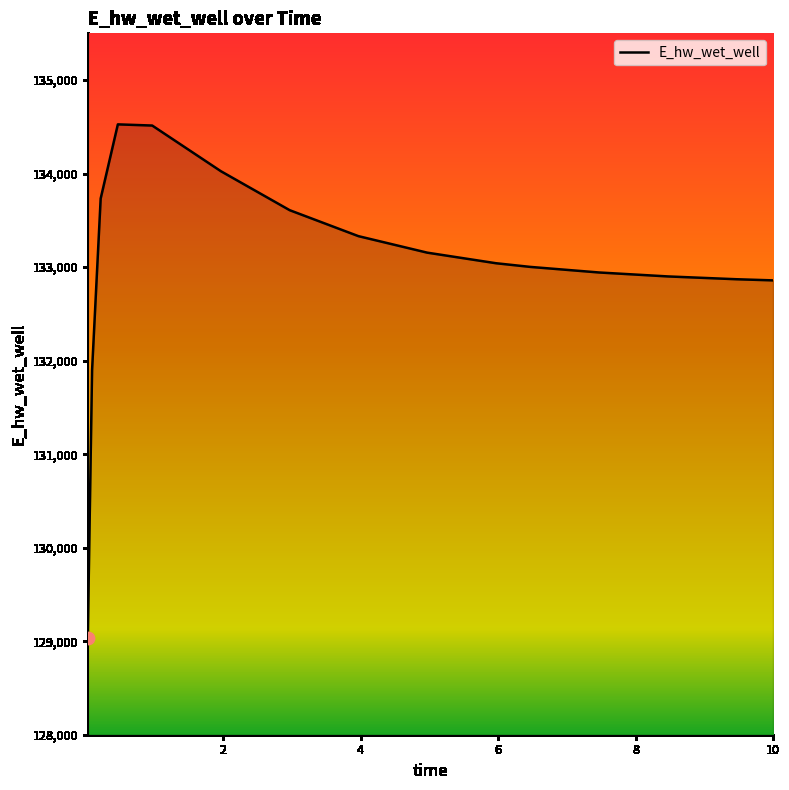

What is the difference between the maximum and minimum values?

5494.0